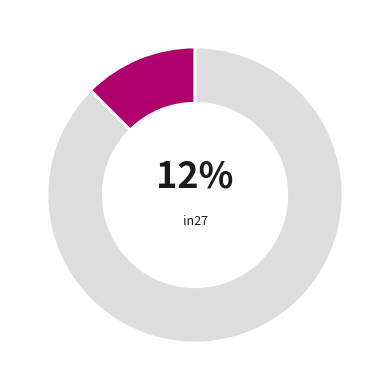

How many slices are in this pie chart?

2